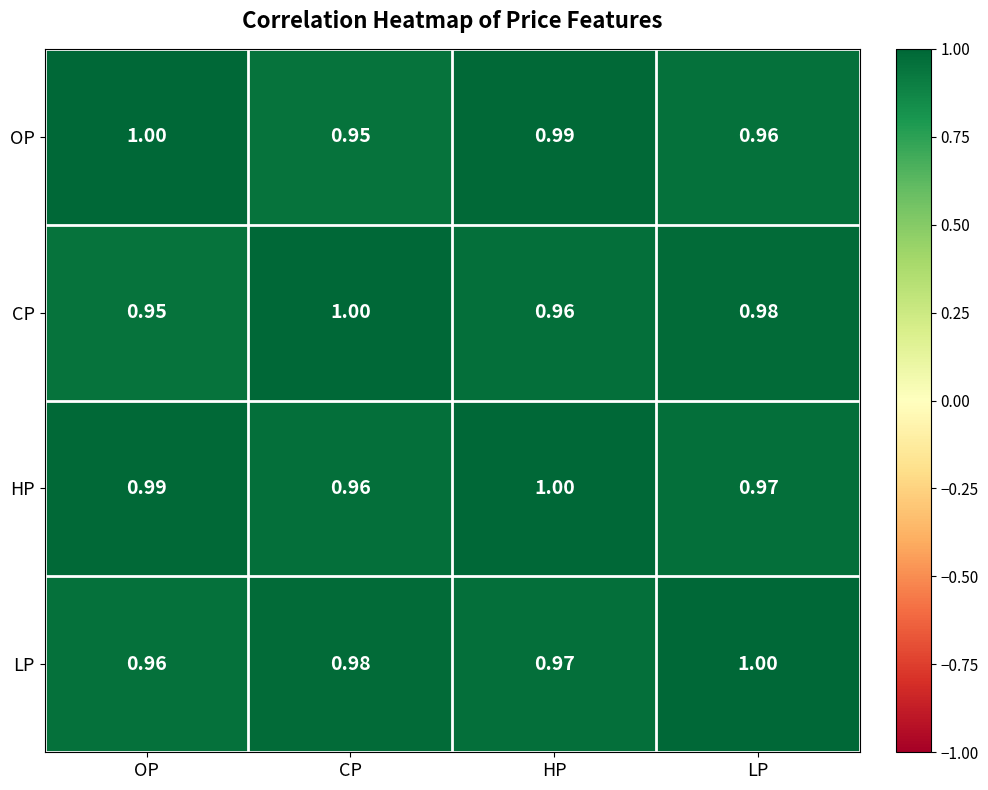

Rank the categories by HP value from highest to lowest.

HP, OP, LP, CP